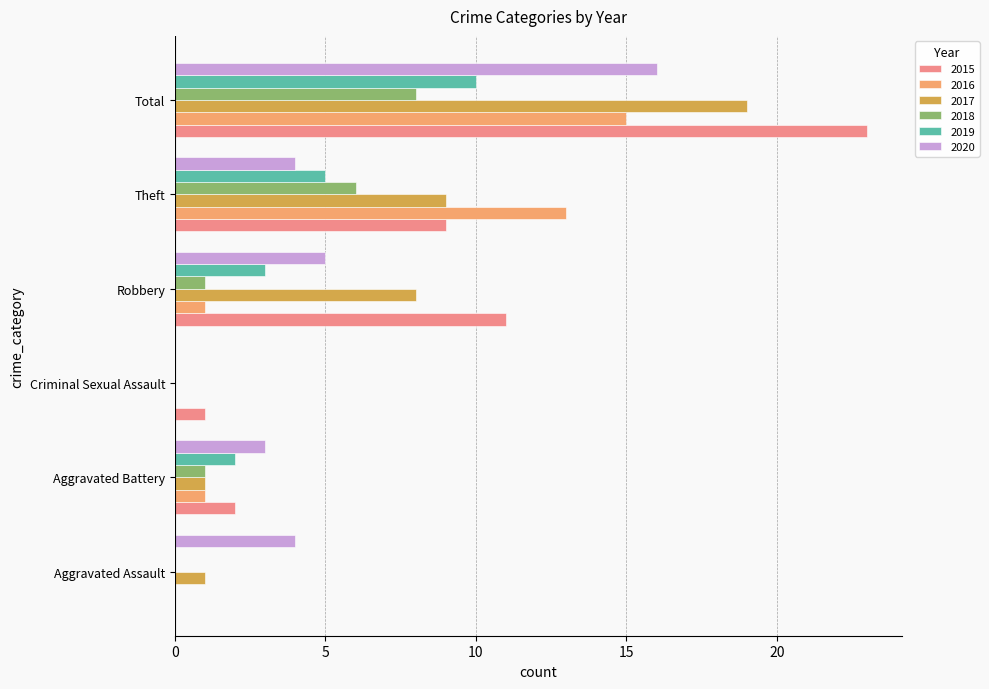

Is it true that 2019 equals 0 at Criminal Sexual Assault?

True